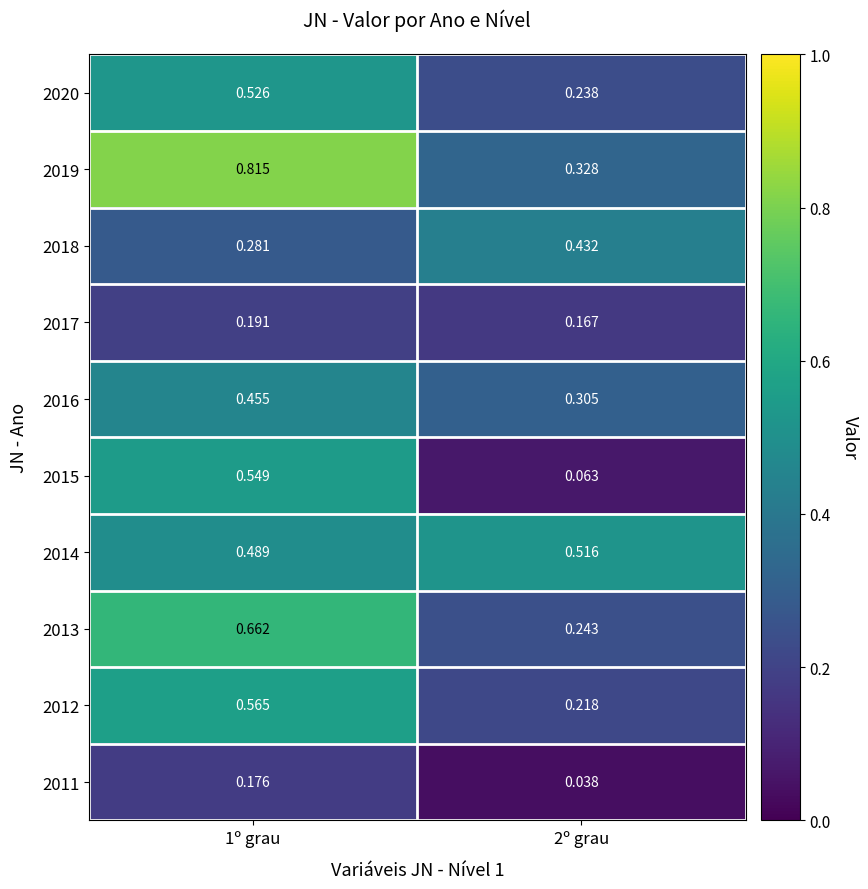

Which series has the largest range (max minus min)?

2019